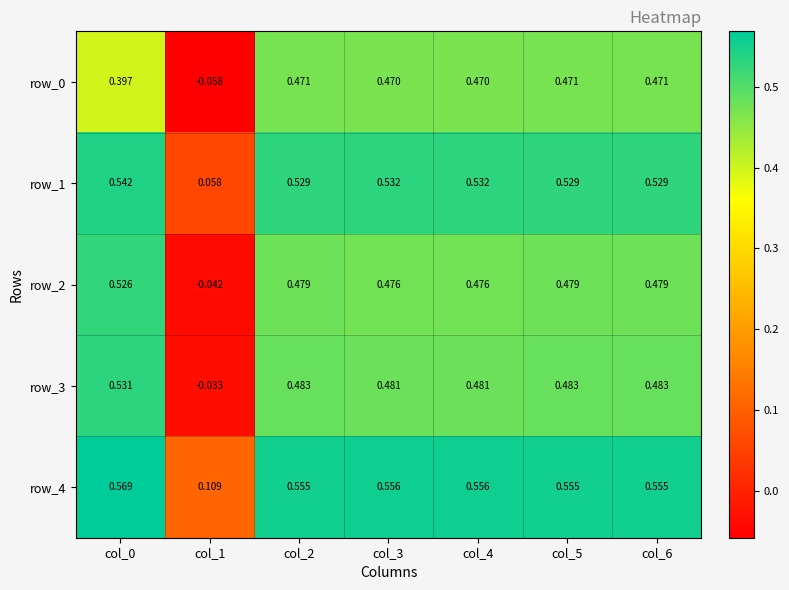

Is the value of row_2 at col_3 greater than the value of row_0 at col_2?

Yes